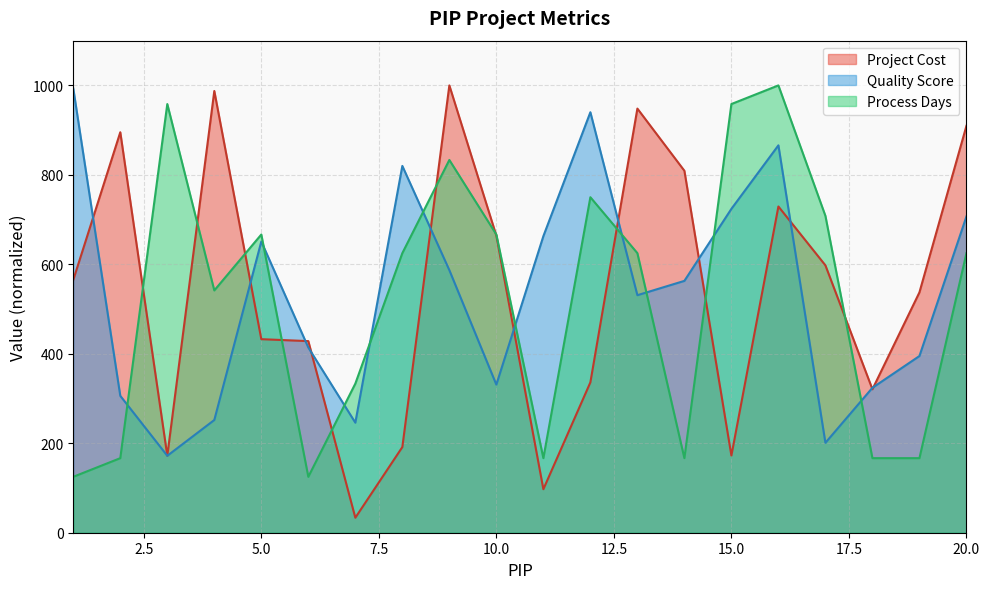

Rank the series by their average value, from highest to lowest.

Project Cost, Quality Score, Process Days